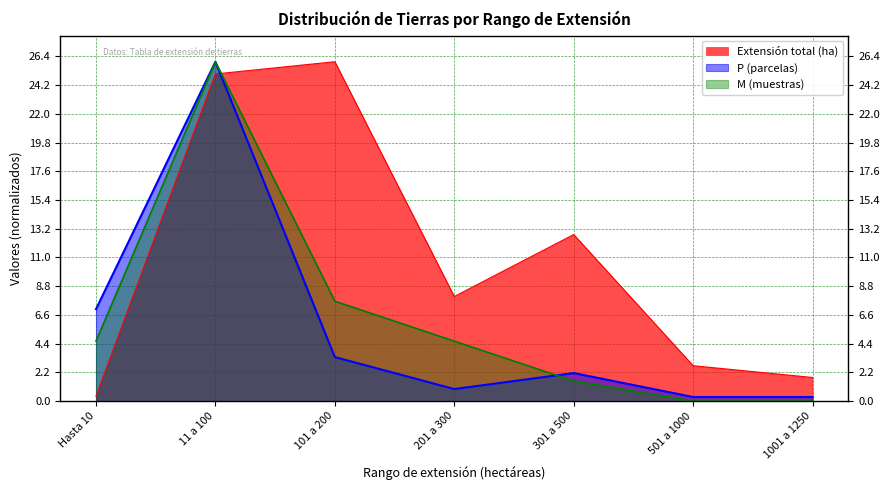

What is the value of the M point at the 5th from the left?

1.5